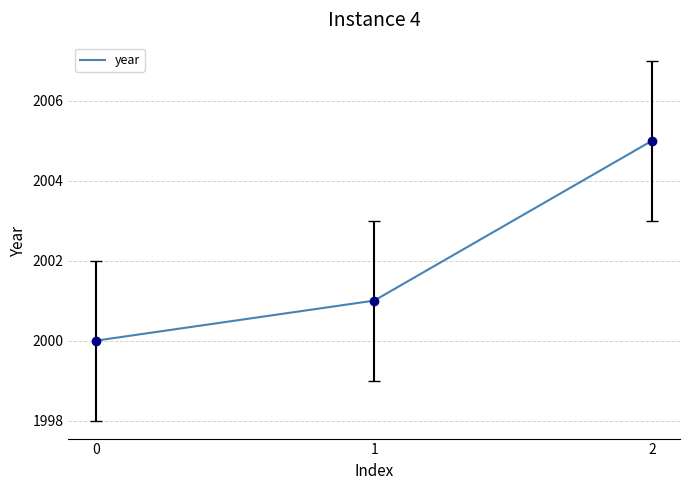

The value at 1 is 648. True or false?

False